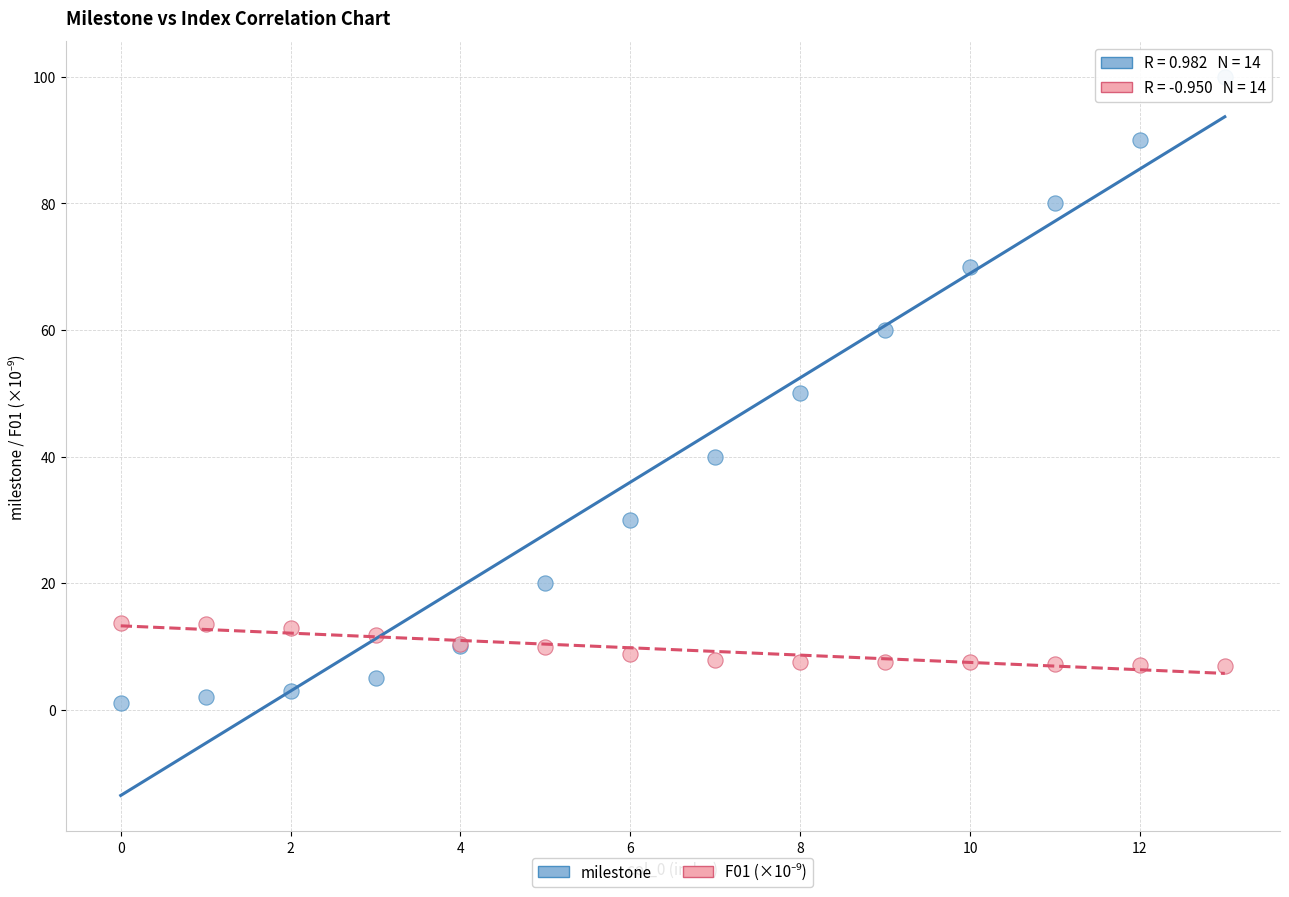

Which series contains the lowest Y value?

milestone